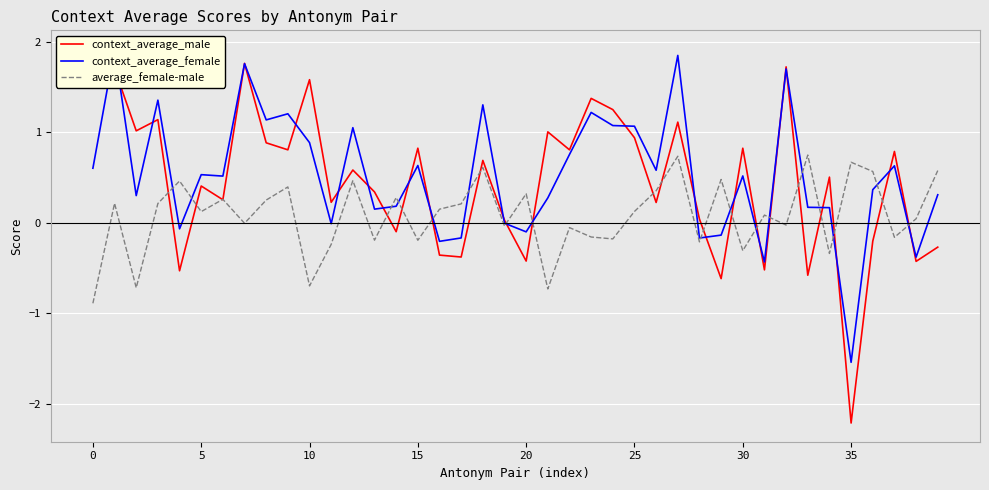

True or false: context_average_female has a value of -0.3 at 38.

False